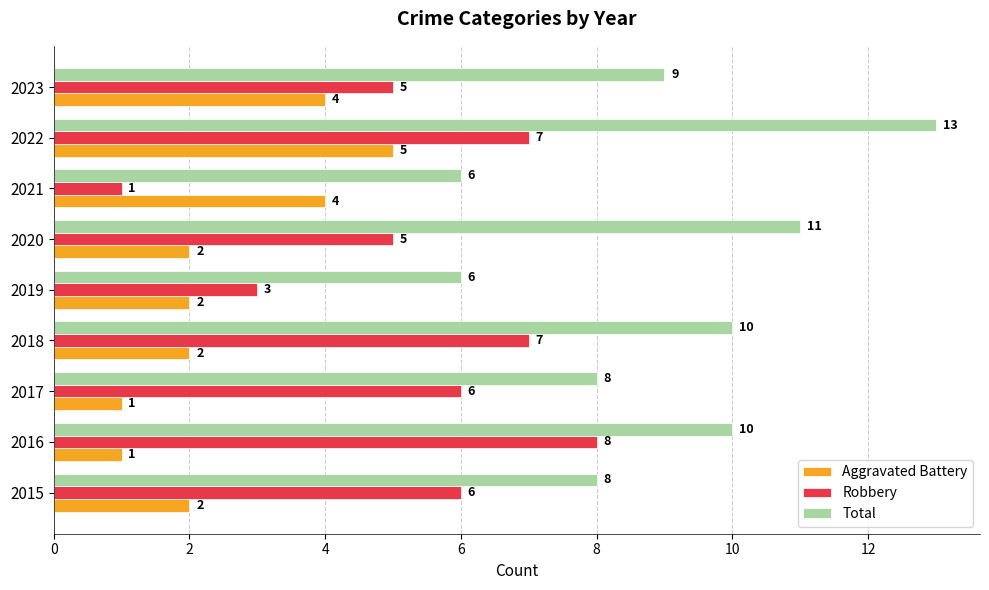

At which category does the chart reach its peak across all series?

2022